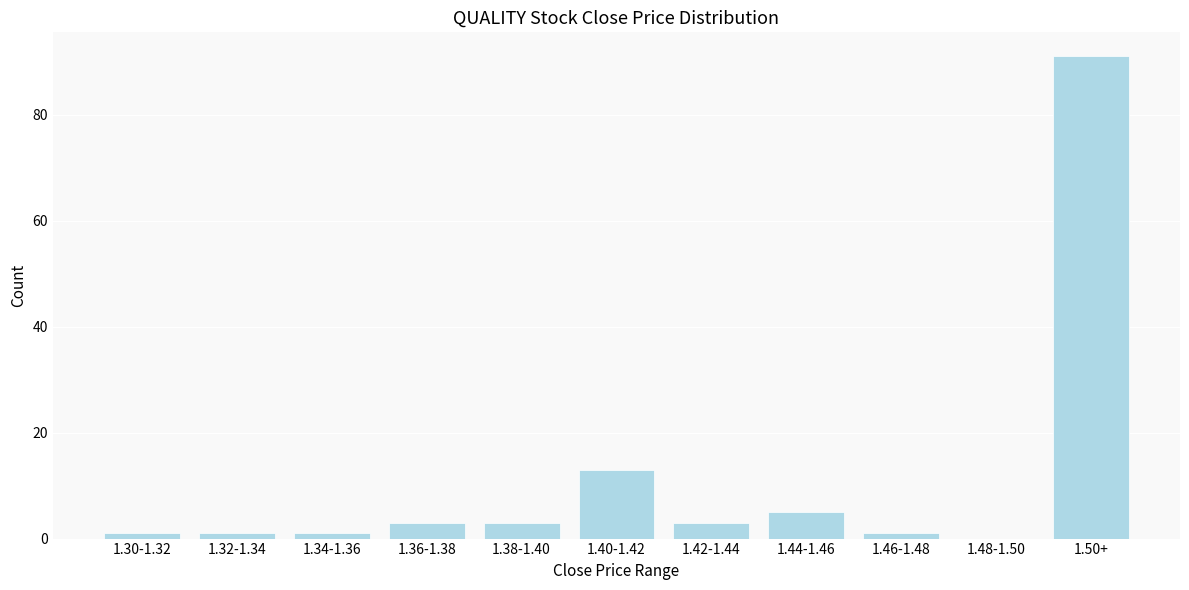

Reading right to left, list all the values displayed in this chart.

1.50+=91	1.48-1.50=0	1.46-1.48=1	1.44-1.46=5	1.42-1.44=3	1.40-1.42=13	1.38-1.40=3	1.36-1.38=3	1.34-1.36=1	1.32-1.34=1	1.30-1.32=1